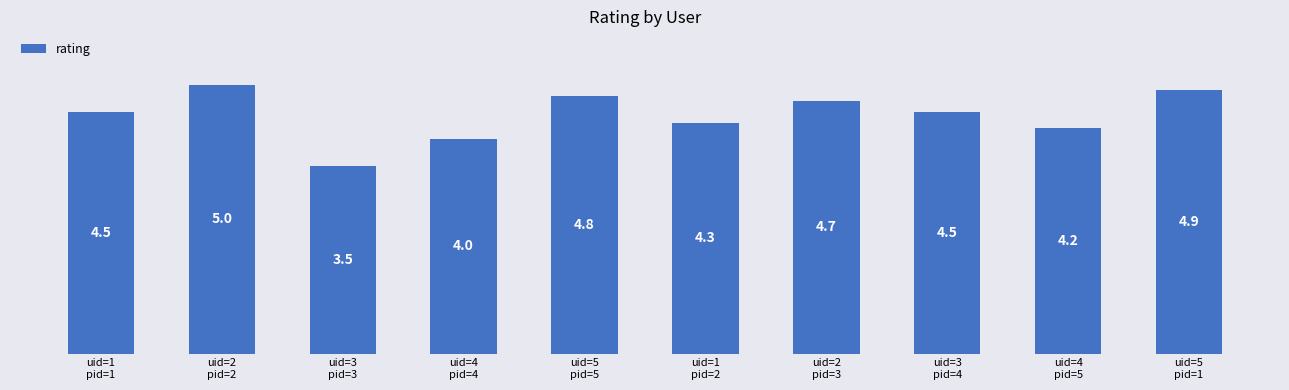

What is the value of the 4th bar from the left?

4.0